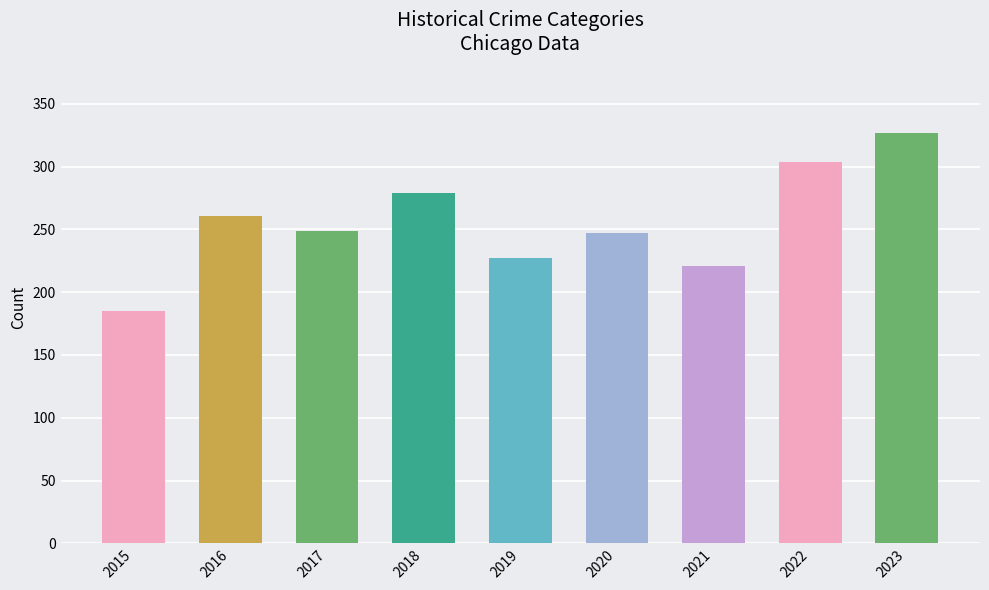

What is the value of the 8th bar from the left?

304